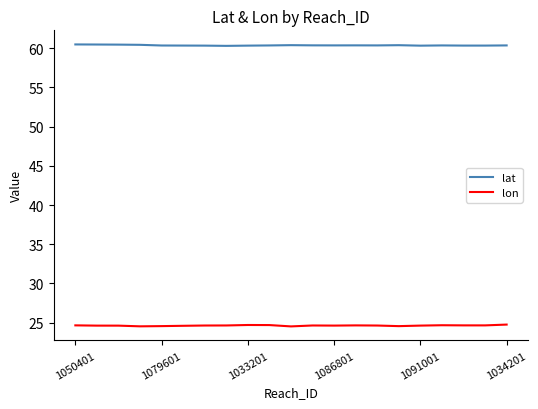

List the series in order of their overall mean, highest first.

lat, lon